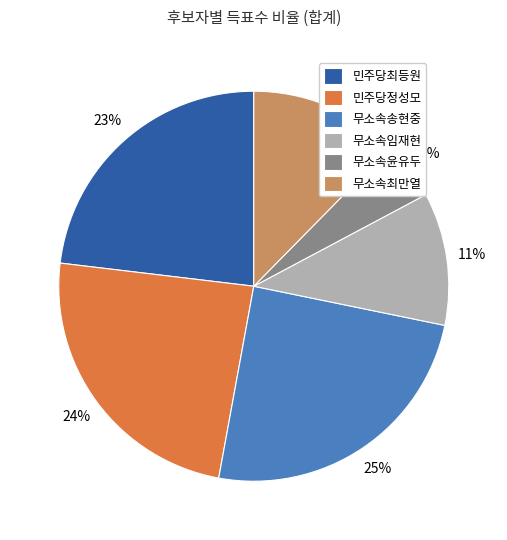

Which category has the smallest portion of the pie?

무소속윤유두